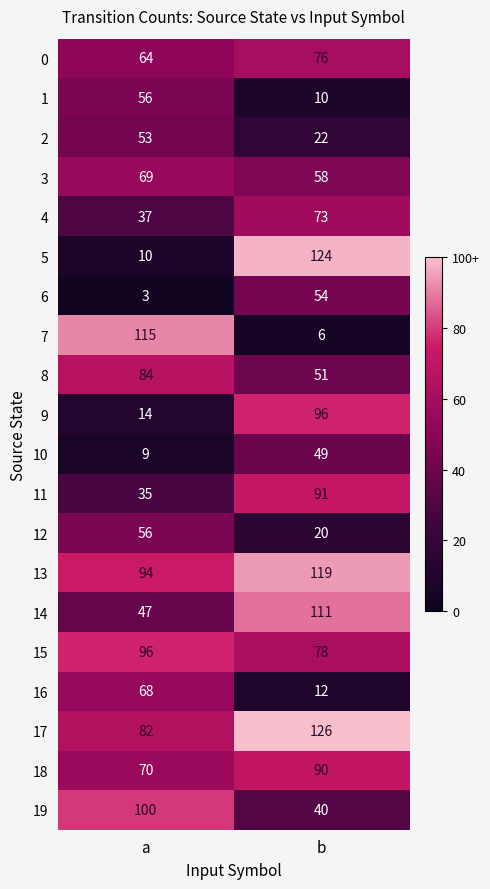

Which category has the highest value across all series?

b